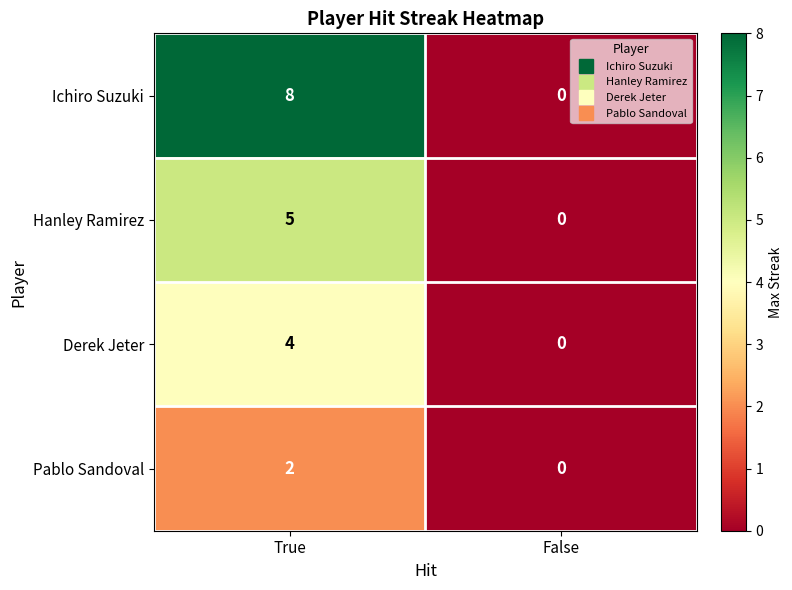

The value of Ichiro Suzuki at False is 4. True or false?

False